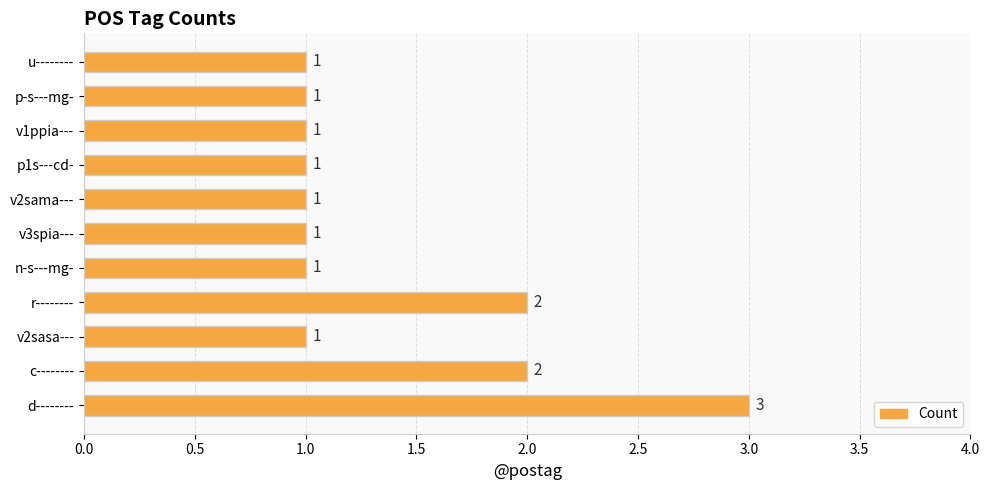

Approximately how many times larger is the value at c-------- compared to v2sama---?

2.0